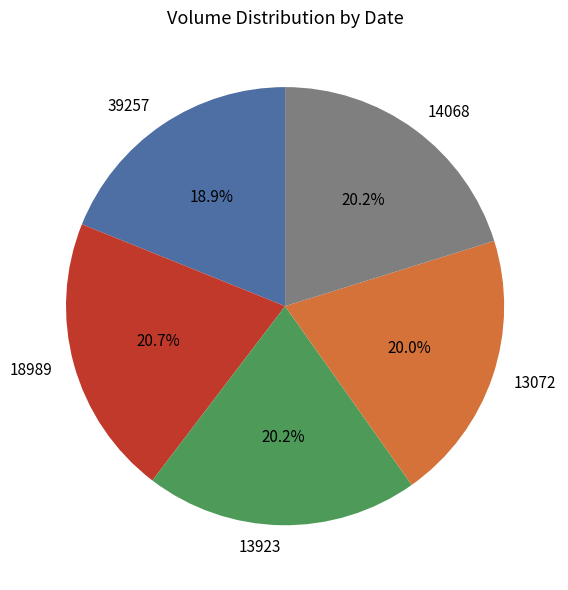

To the nearest percent, what portion does 13923 represent?

20%